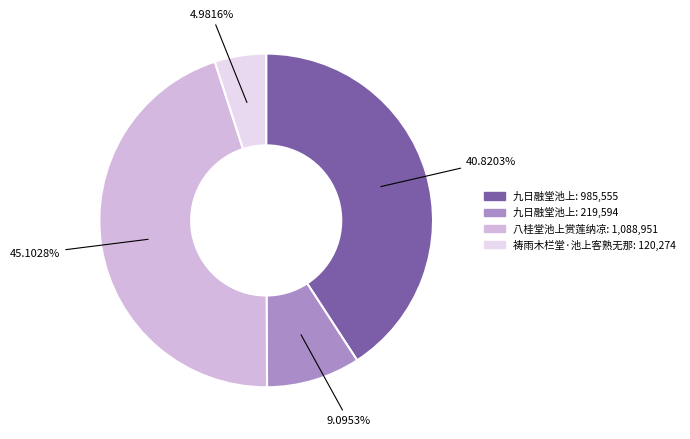

Is there a majority slice in this chart?

No